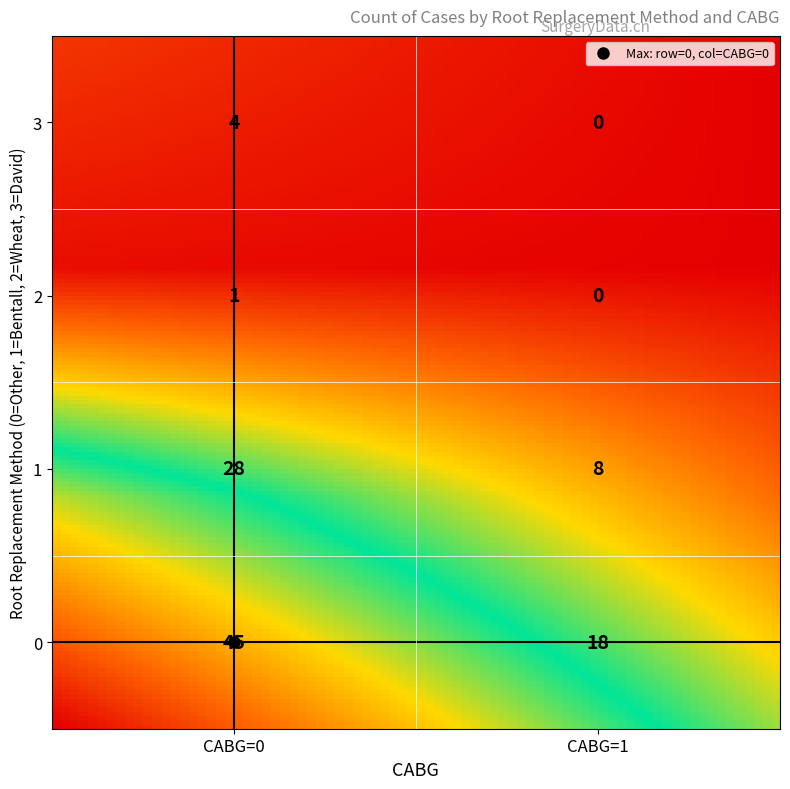

Reading left to right, what are all the values shown in this chart?

0: 0=45	1=18
1: 0=28	1=8
2: 0=1	1=0
3: 0=4	1=0